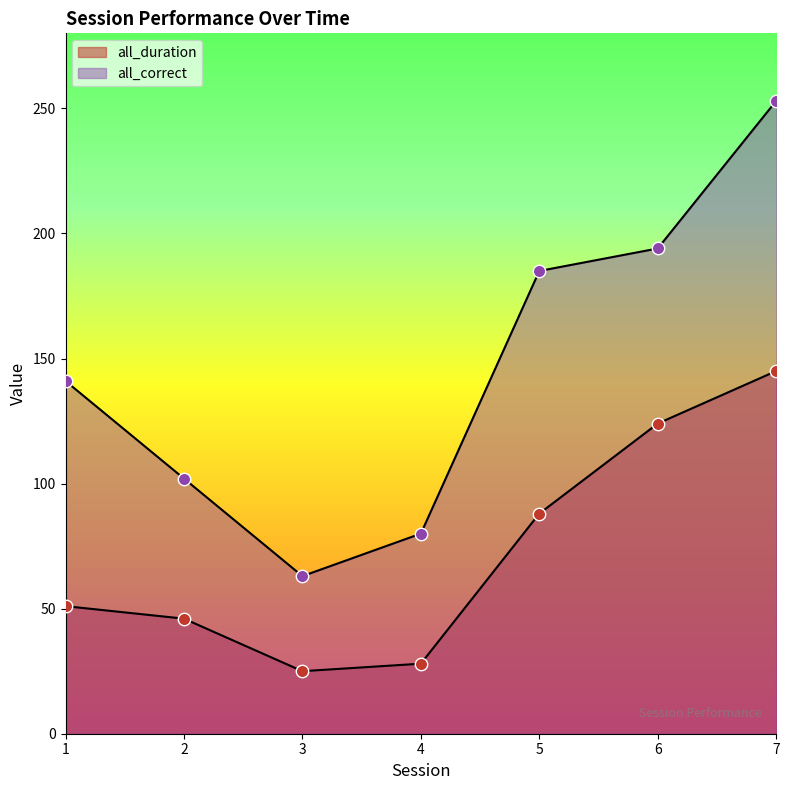

Which series has the largest total across all categories?

all_correct